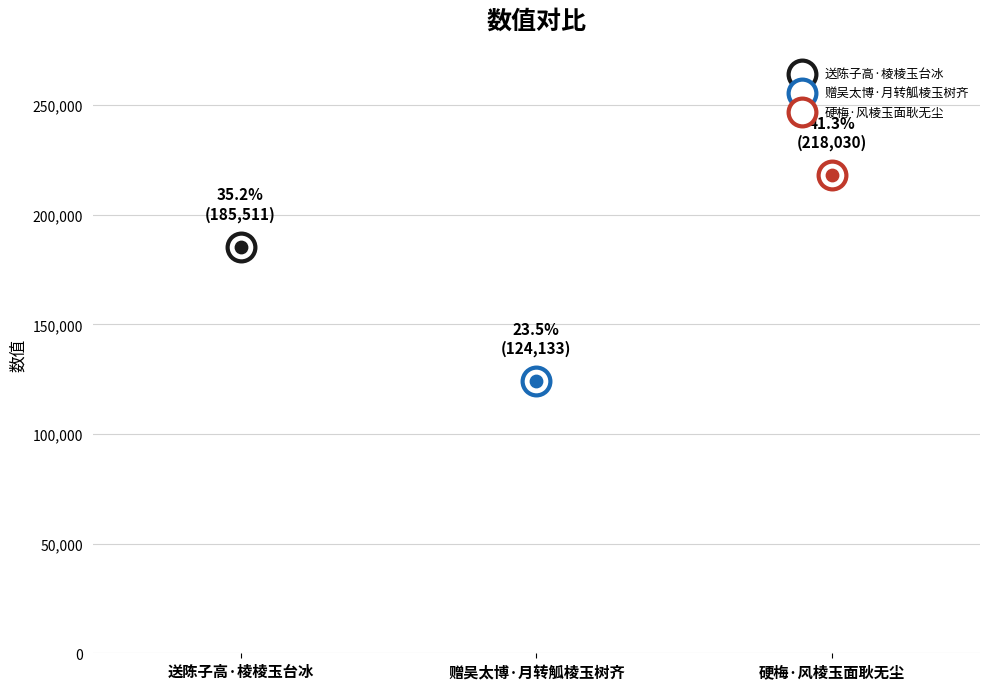

What is the change in value from 送陈子高·棱棱玉台冰 to 硬梅·风棱玉面耿无尘?

+32519